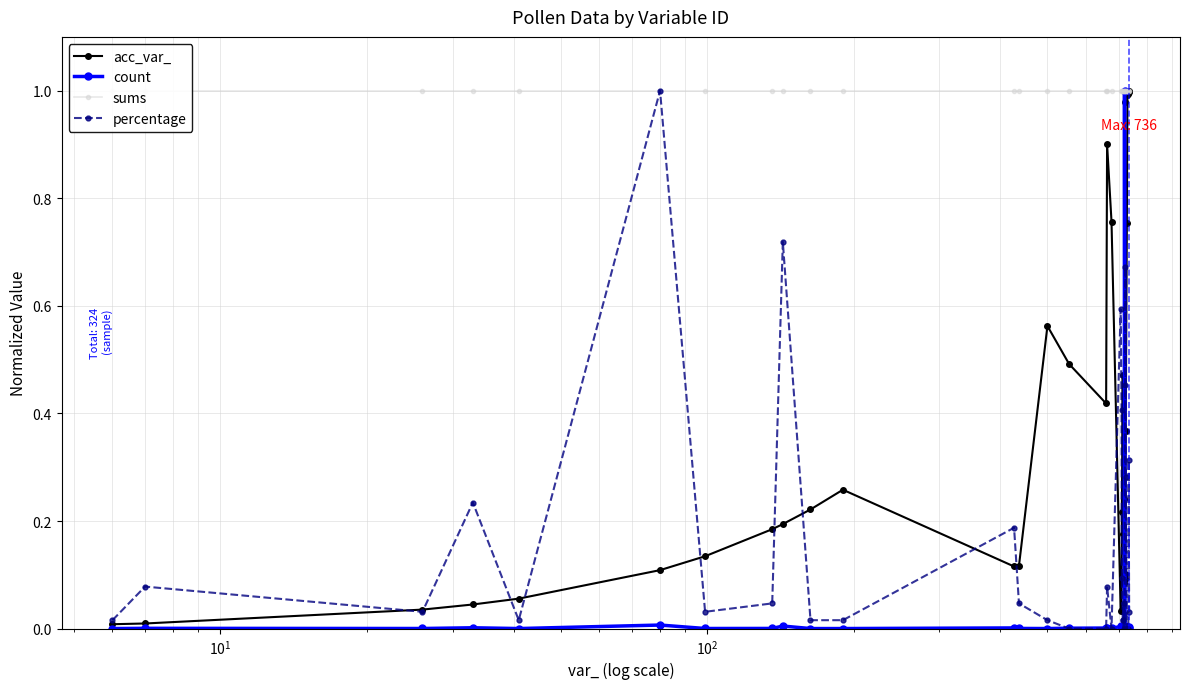

What is the highest value of the sums series?

1.0